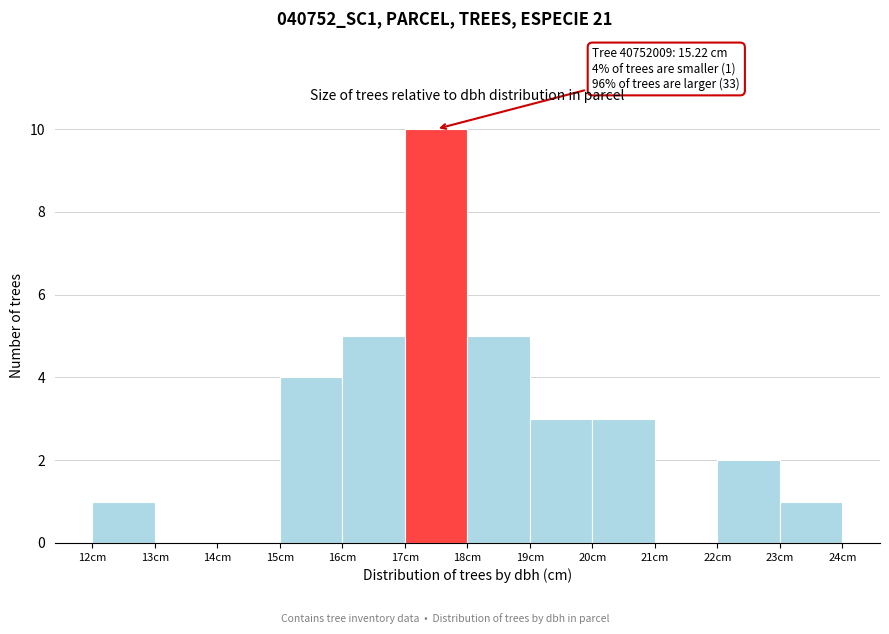

Which range on the x-axis has the tallest bar?

17 to 18